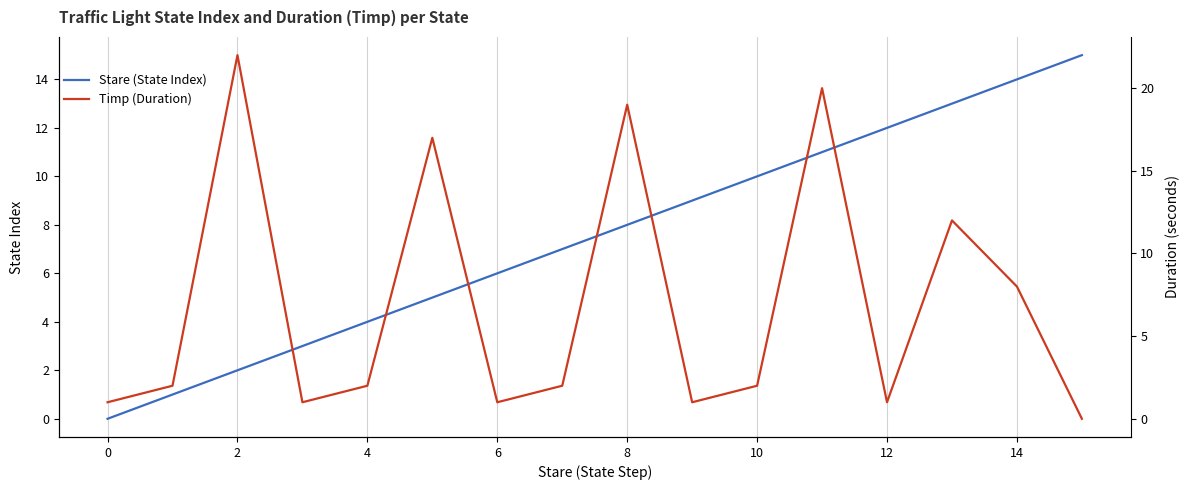

How many intersections are there between Timp (Duration) and Stare (State Index)?

7